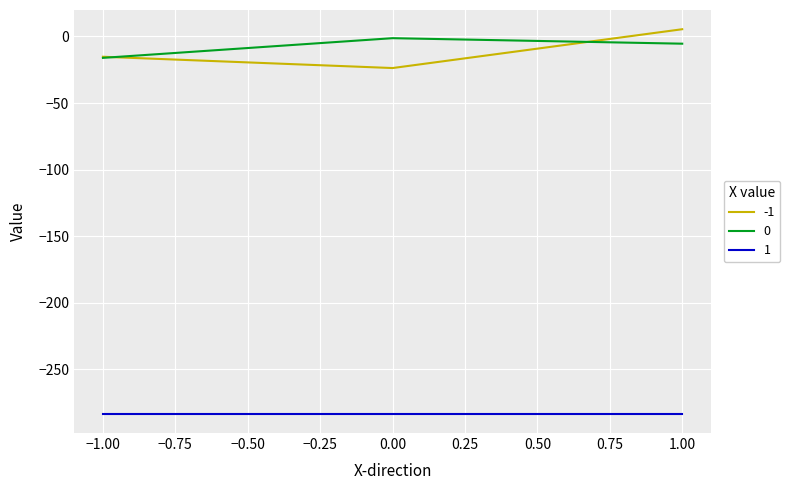

What is the smallest value displayed?

-283.5